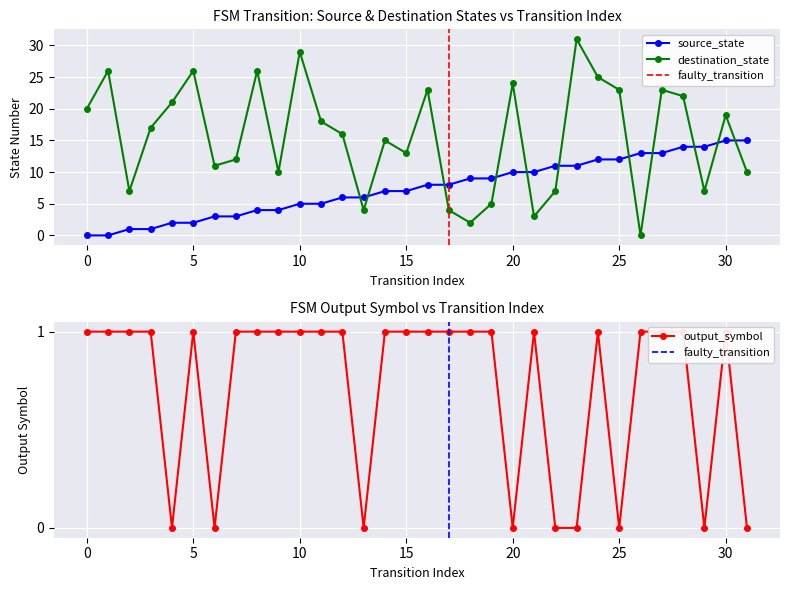

True or false: destination_state and source_state intersect in this chart.

True